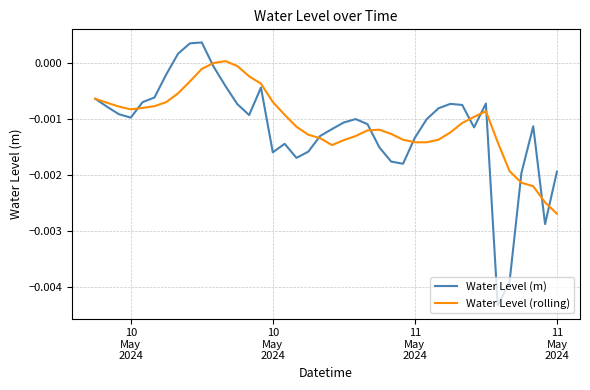

List the series in order of their peak value, lowest first.

Water Level (rolling), Water Level (m)